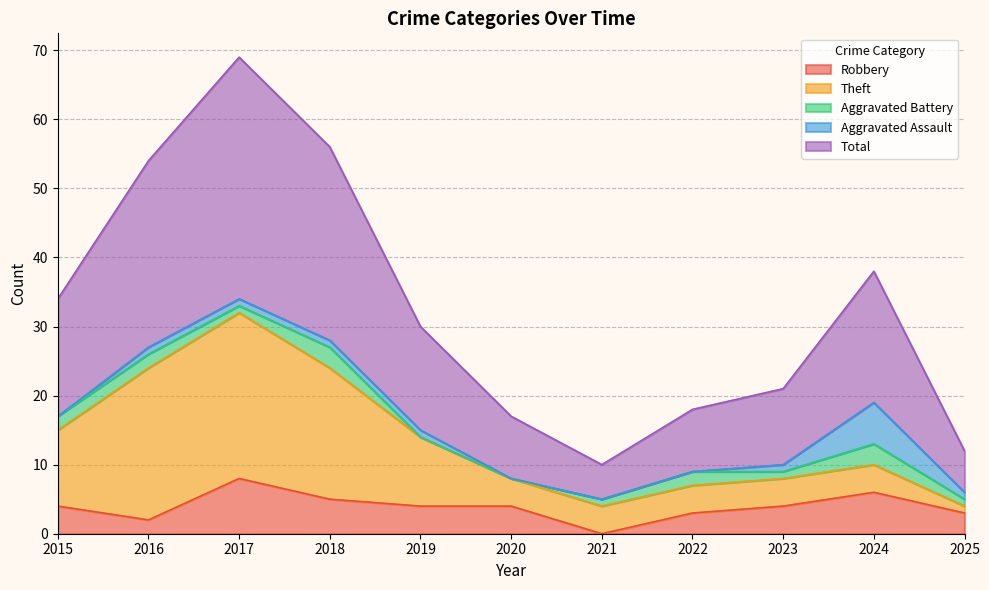

What is the value of the Aggravated Battery point at the 1st from the left?

2